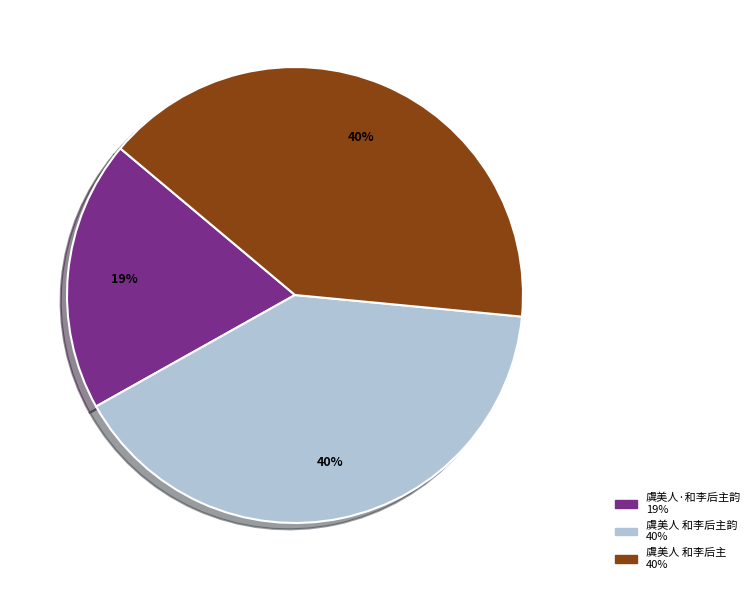

Does any single category account for the majority?

No